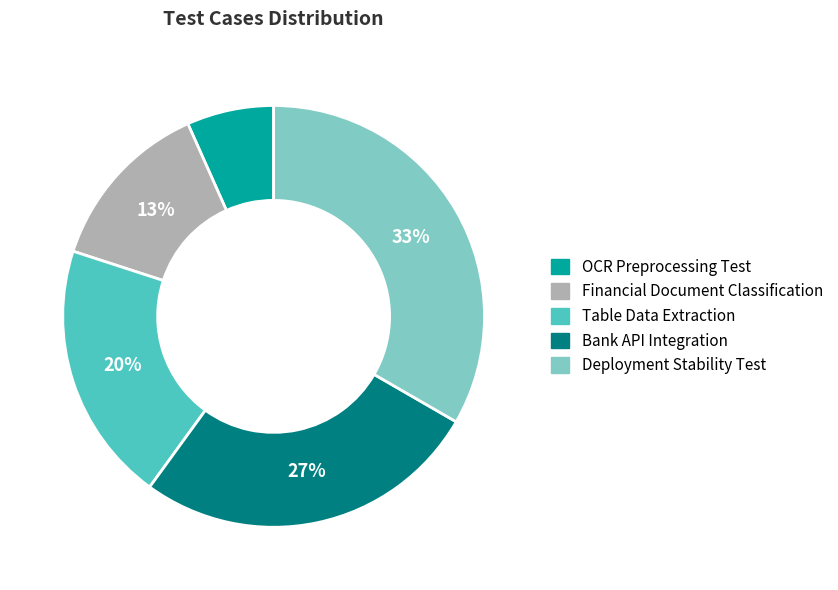

Is Bank API Integration the majority of the pie?

No